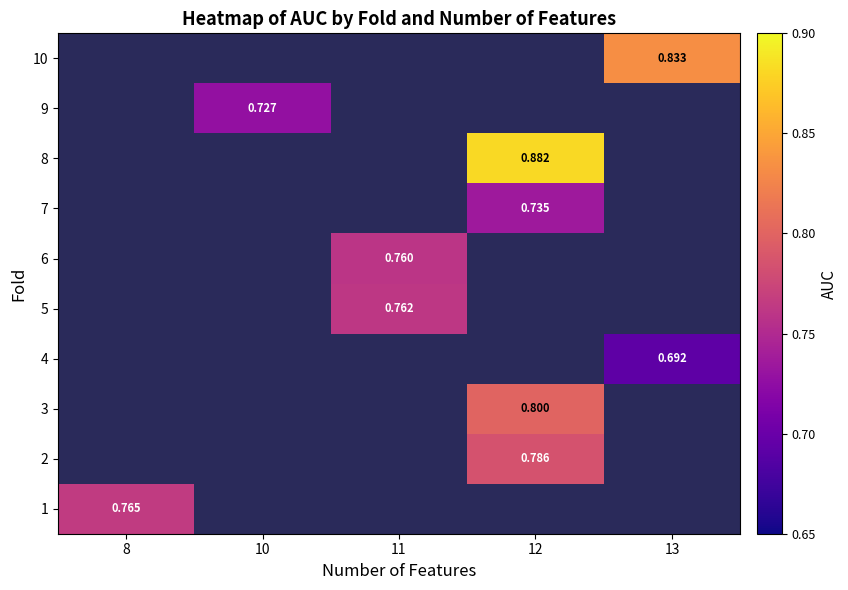

At which label does 6 first exceed 0?

11